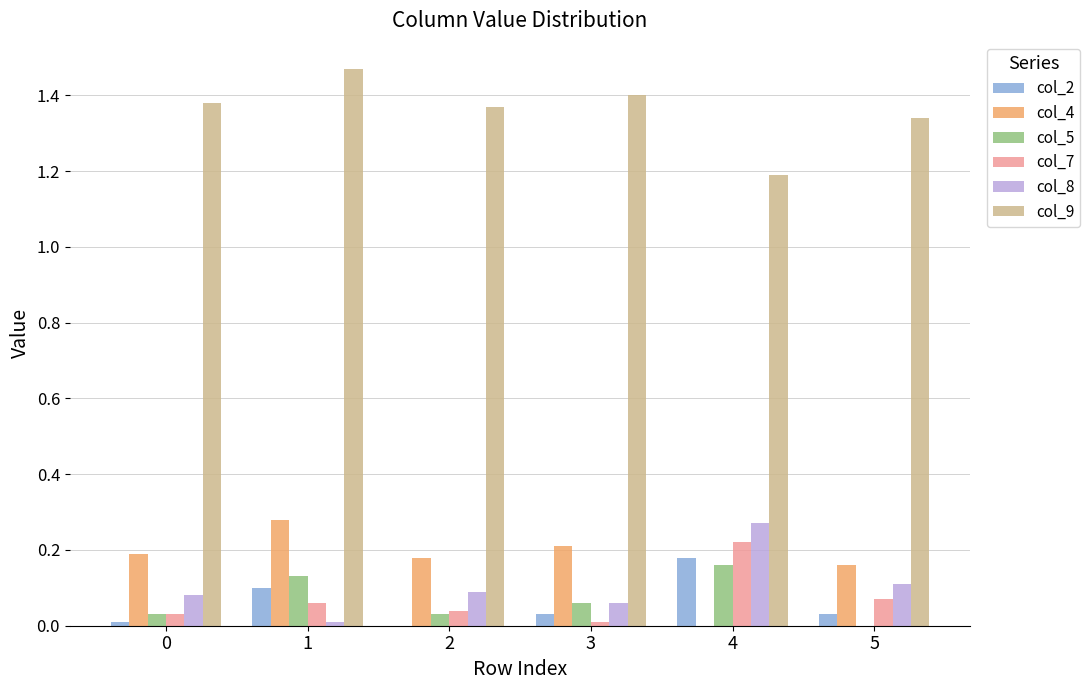

At which label does col_2 reach its peak?

4